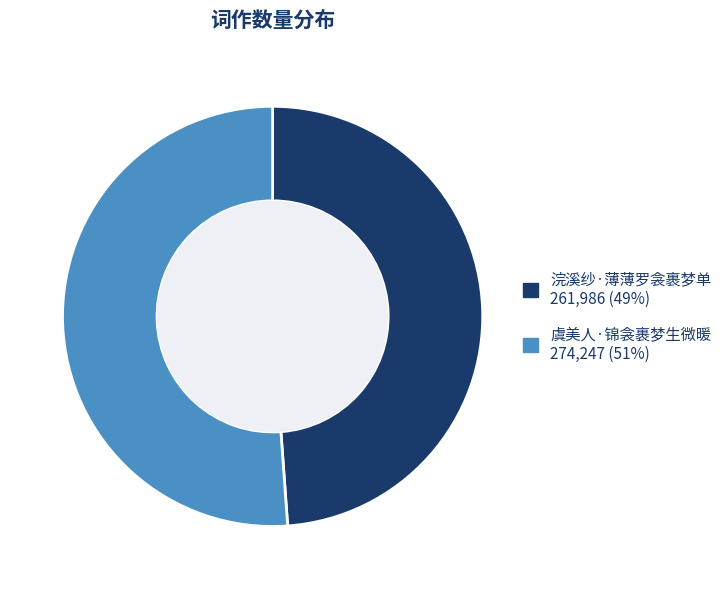

Is the sum of 浣溪纱·薄薄罗衾裹梦单 and 虞美人·锦衾裹梦生微暖 greater than half?

Yes